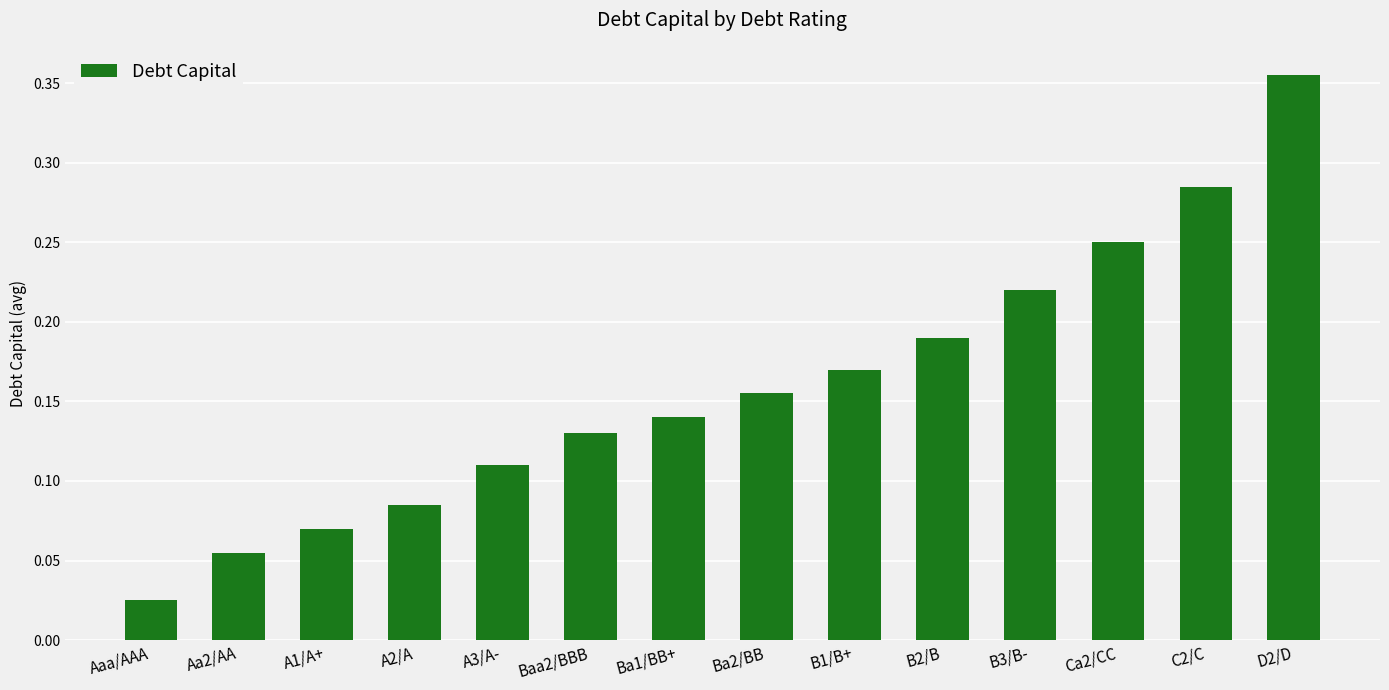

What is the label of the 8th bar from the right?

Ba1/BB+